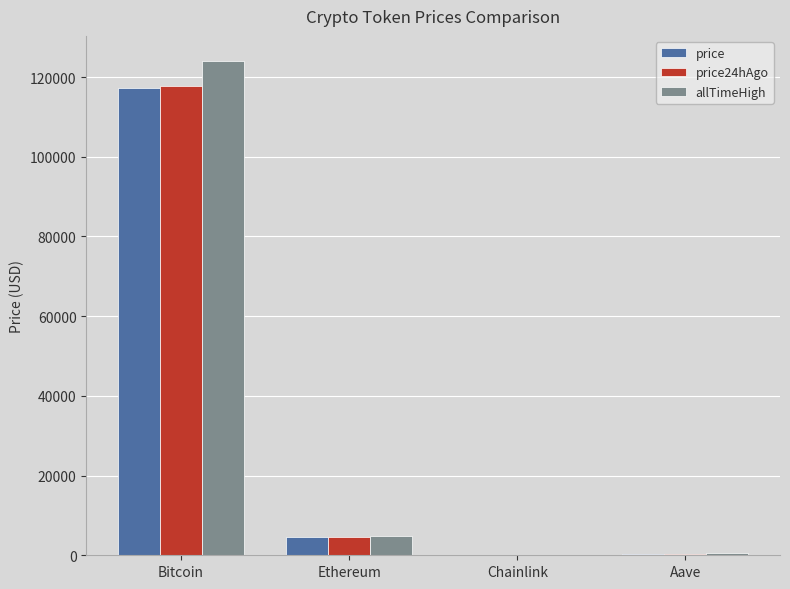

Read the allTimeHigh value at Bitcoin.

124128.0